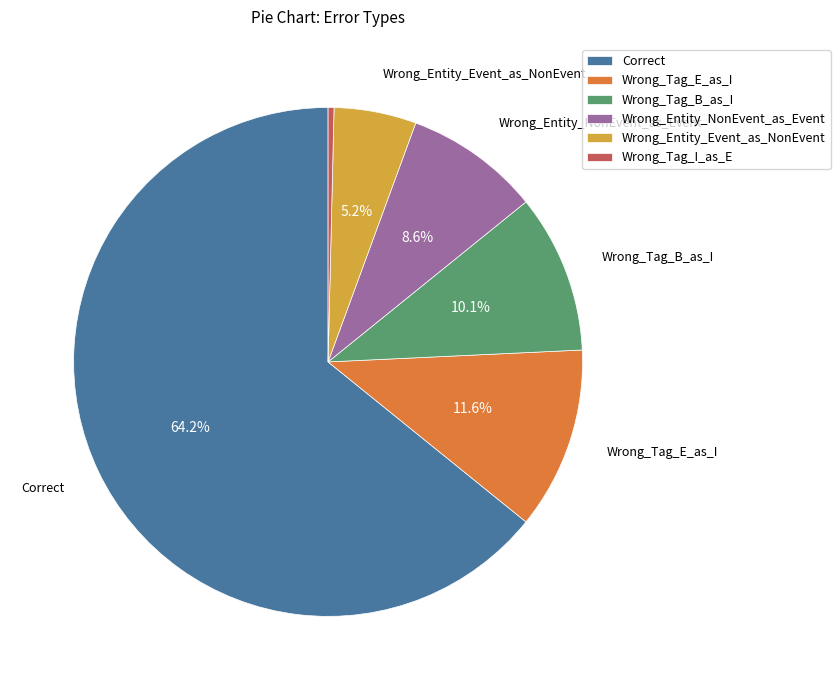

To the nearest percent, what is the difference between the largest and smallest slice percentages?

64%